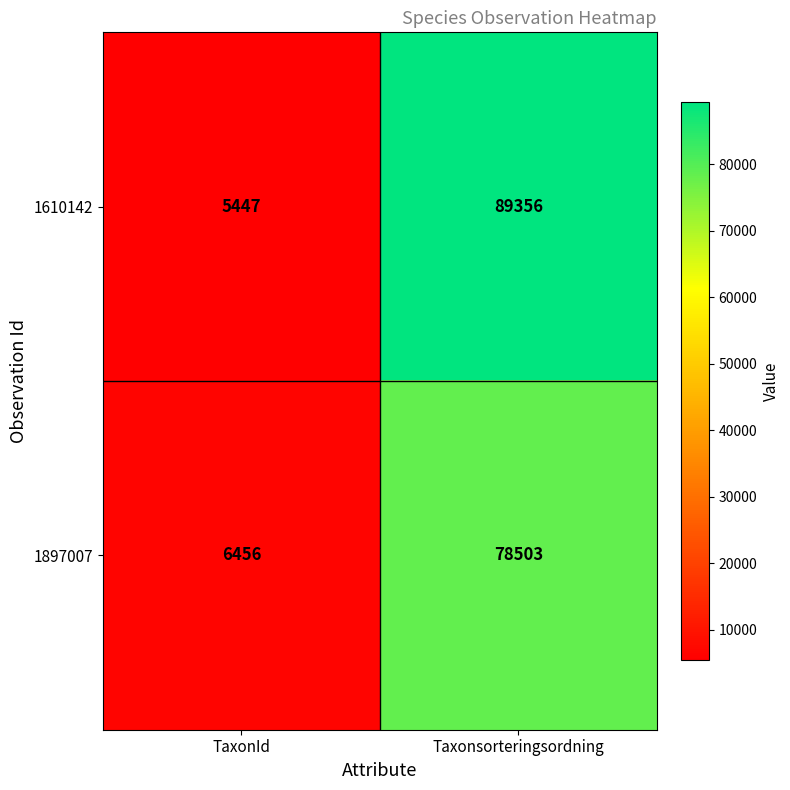

Which series has the largest total across all categories?

1610142